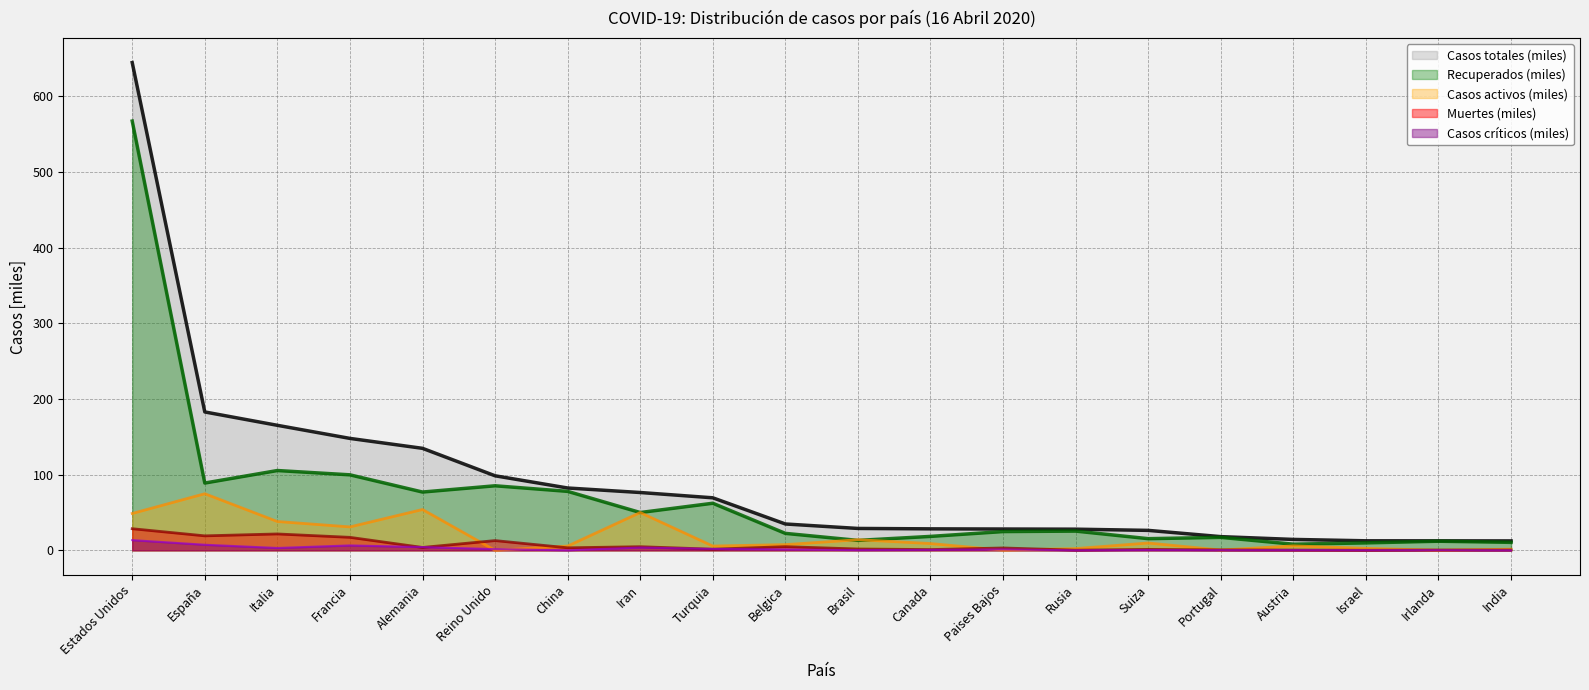

True or false: Casos activos has a value of 16.7 at Francia.

False